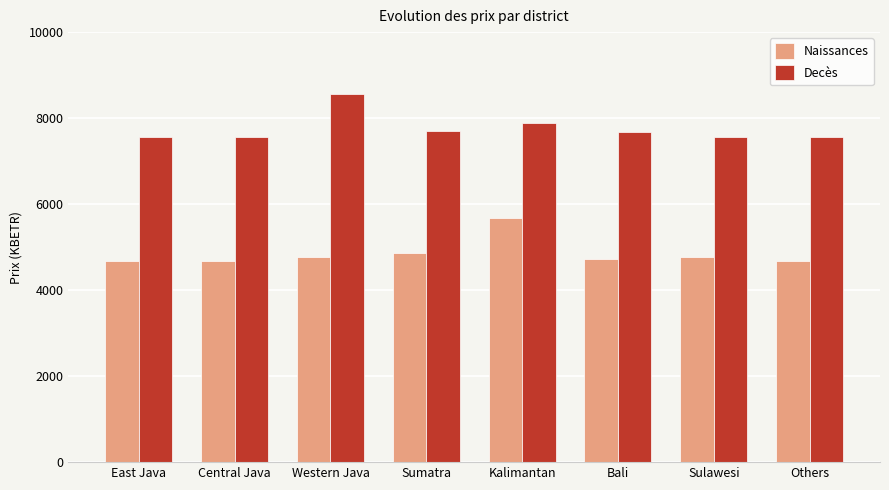

Are the bars grouped side by side (vs. stacked)?

Yes